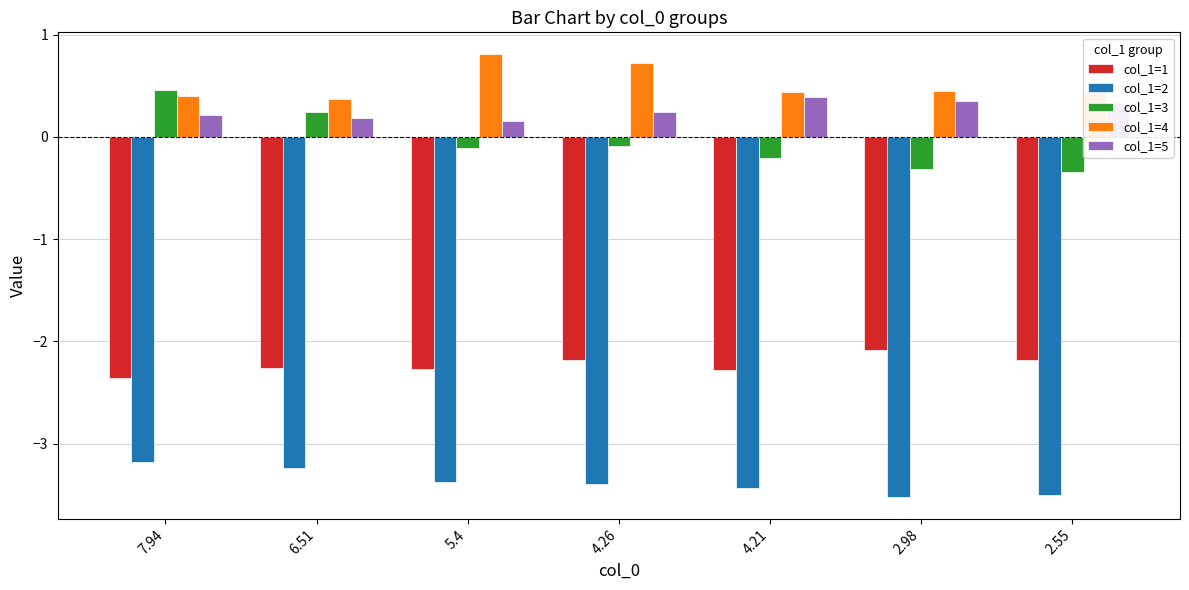

The value of col_1=1 at 5.4 is -3.3. True or false?

False